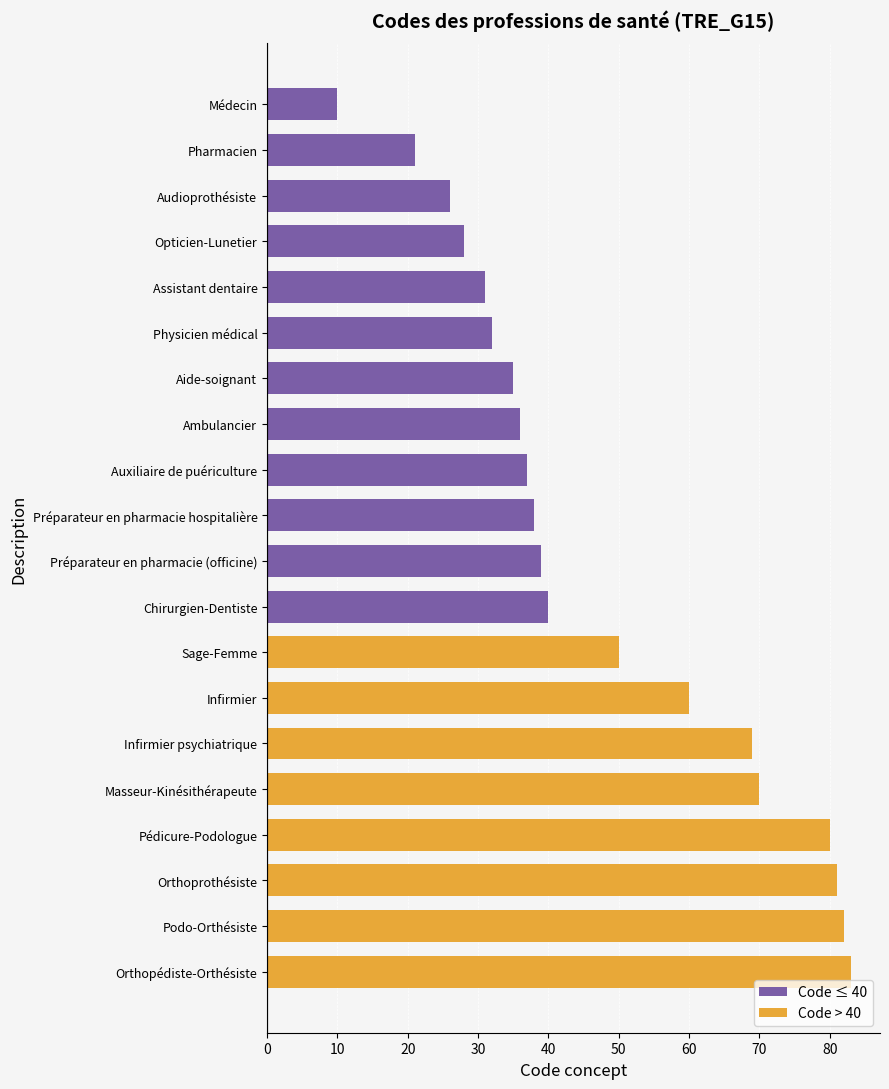

Reading left to right, extract all data points from this chart.

Médecin=10	Pharmacien=21	Audioprothésiste=26	Opticien-Lunetier=28	Assistant dentaire=31	Physicien médical=32	Aide-soignant=35	Ambulancier=36	Auxiliaire de puériculture=37	Préparateur en pharmacie hospitalière=38	Préparateur en pharmacie (officine)=39	Chirurgien-Dentiste=40	Sage-Femme=50	Infirmier=60	Infirmier psychiatrique=69	Masseur-Kinésithérapeute=70	Pédicure-Podologue=80	Orthoprothésiste=81	Podo-Orthésiste=82	Orthopédiste-Orthésiste=83